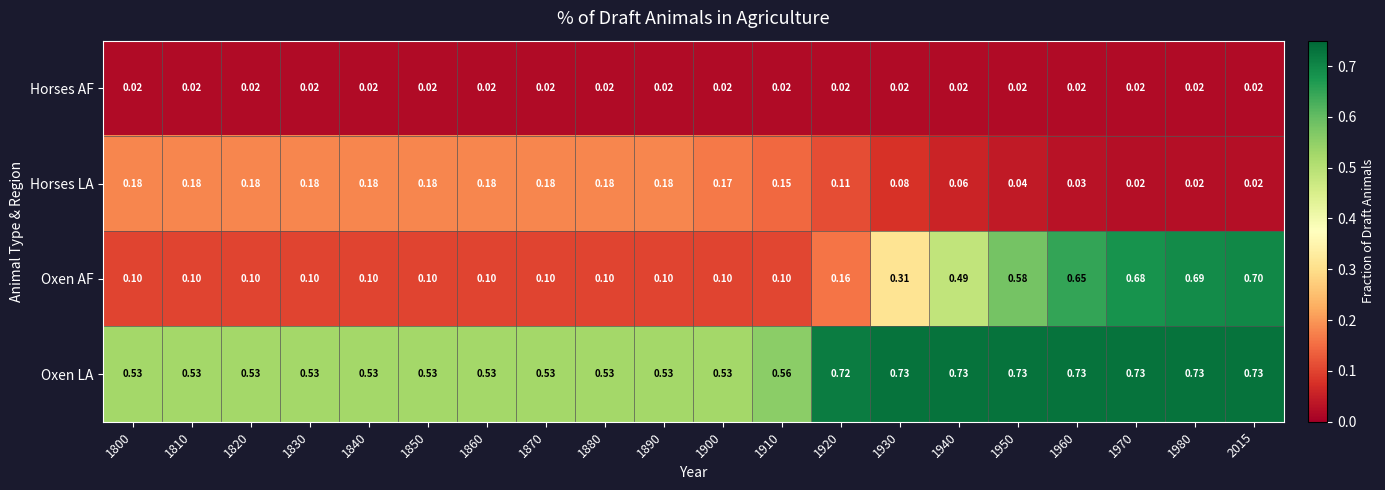

At how many categories does at least one series exceed 0?

20